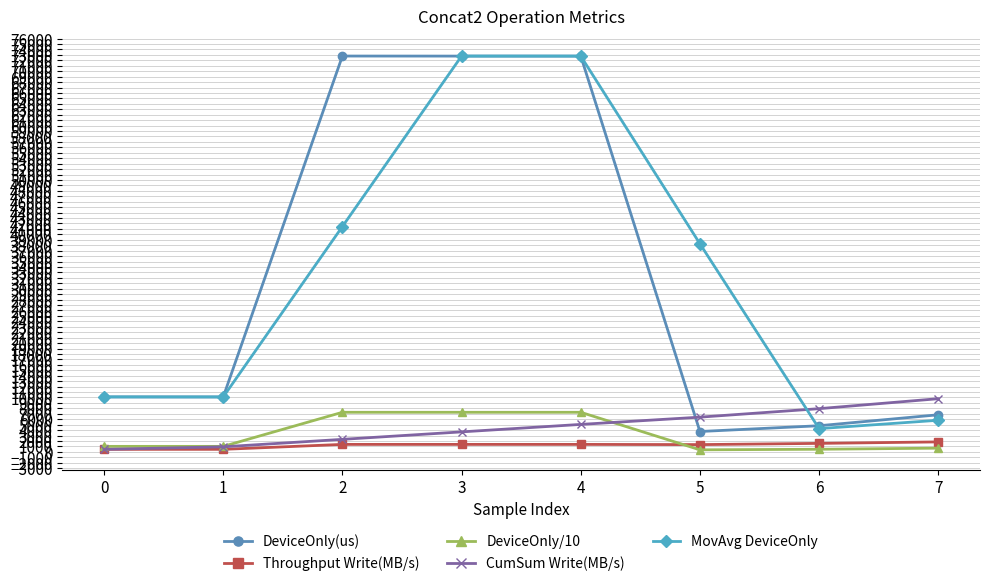

What is the approximate value of MovAvg DeviceOnly at 6?

4275.5